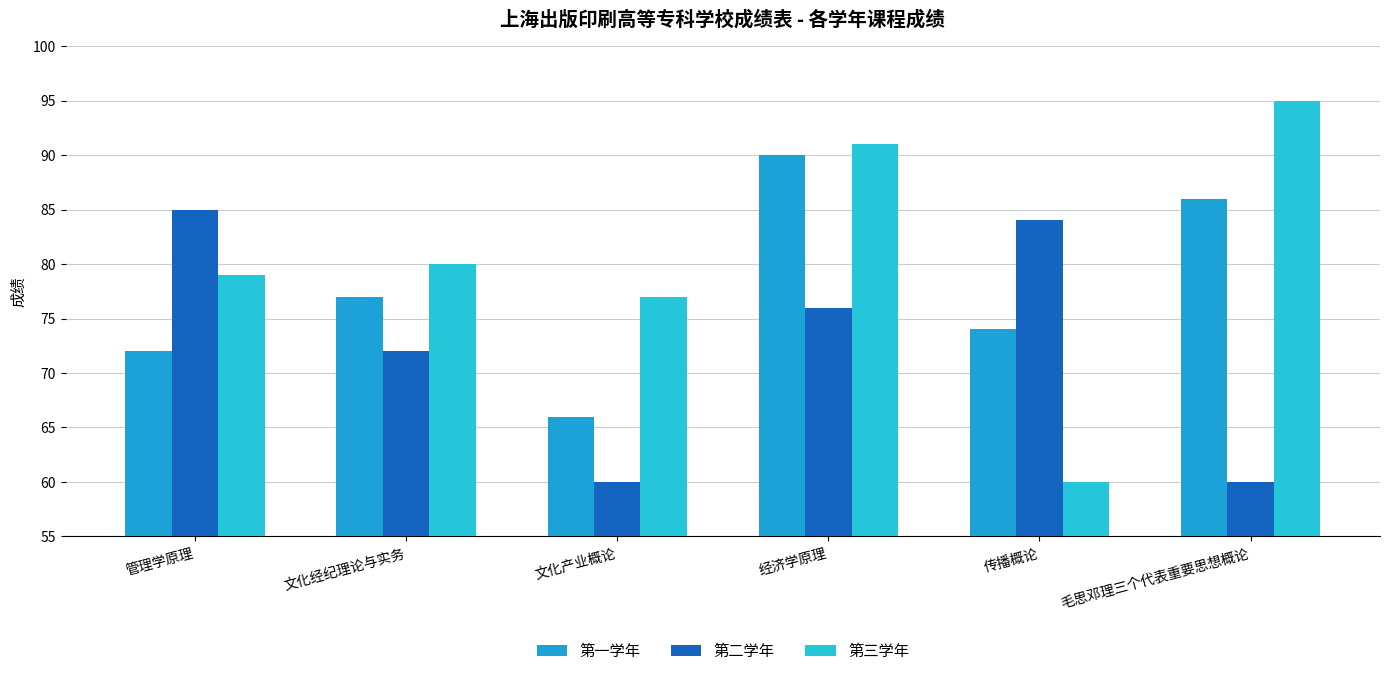

How many distinct data groups are displayed?

3